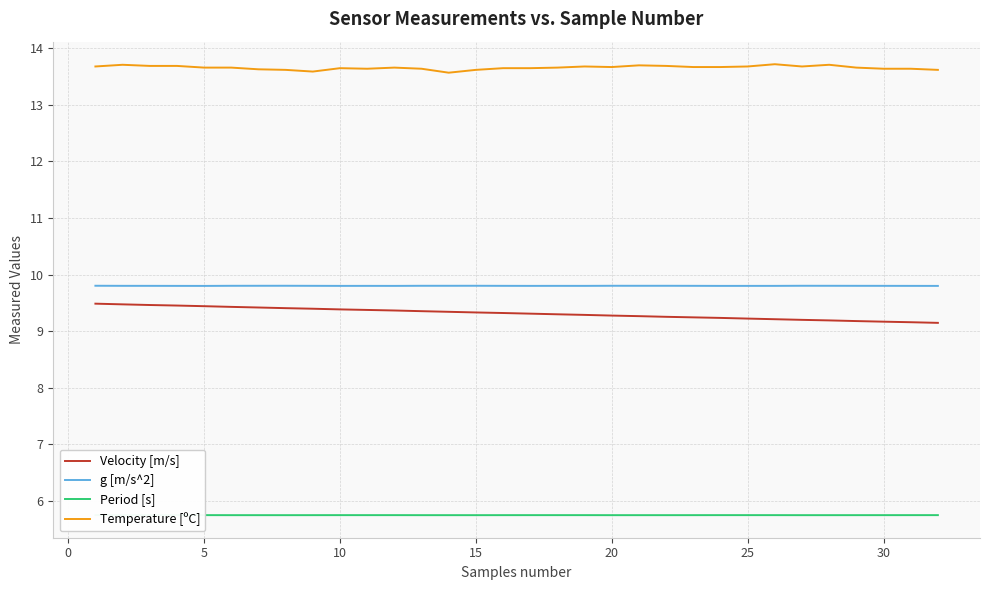

The Period [s] series shows 5.7 at 25. True or false?

True